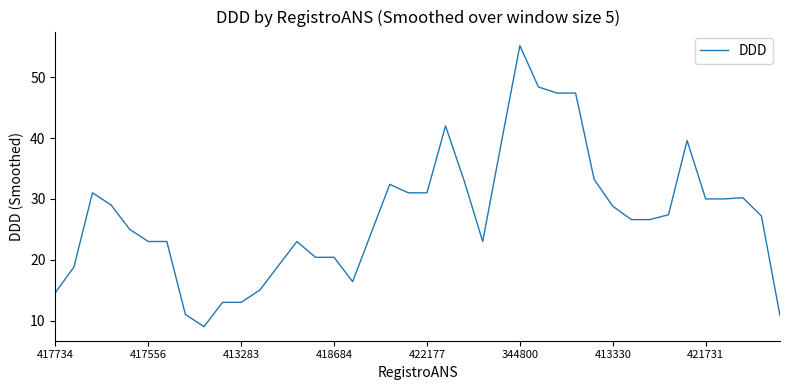

How many series are shown in this chart?

1